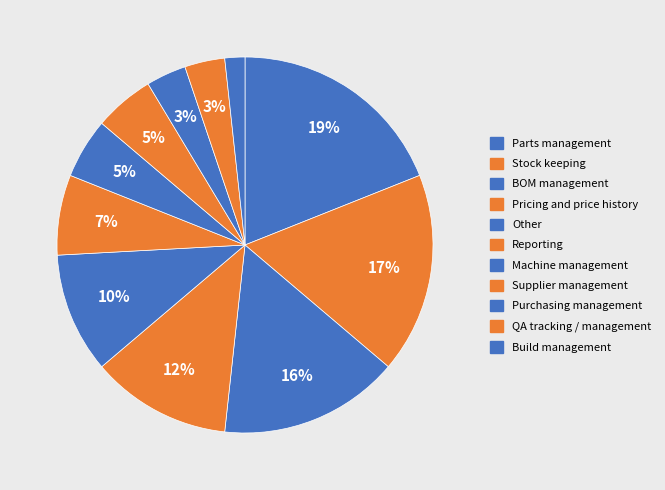

Is Machine management the majority of the pie?

No